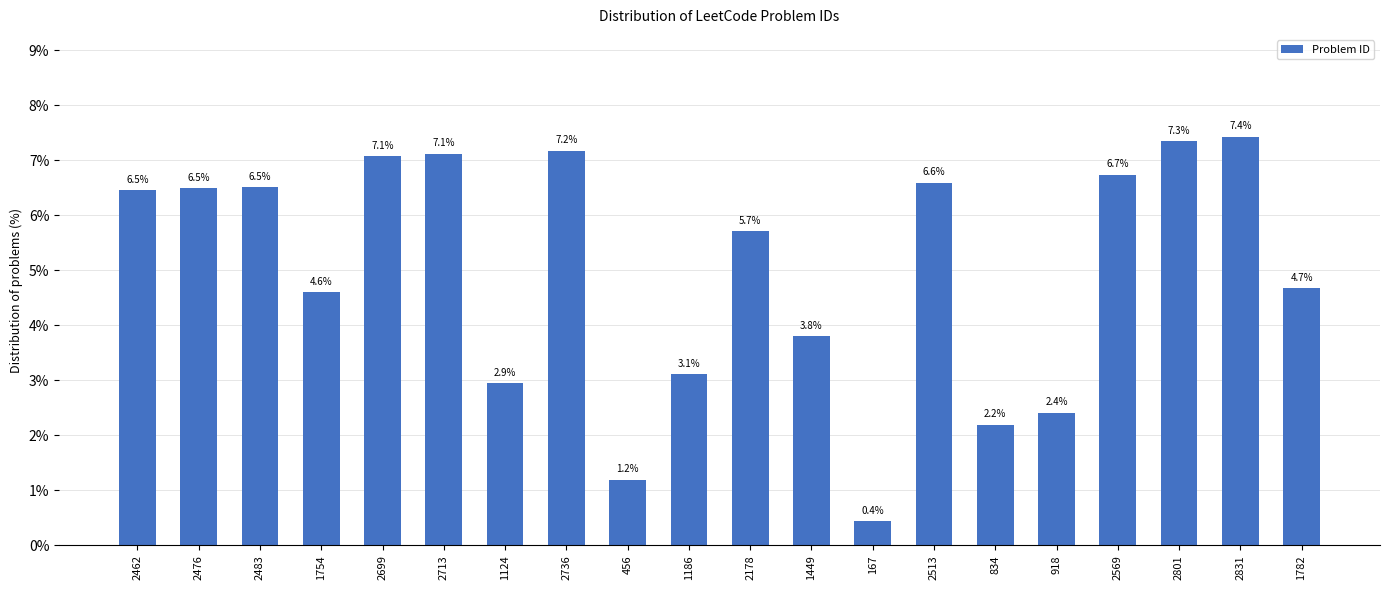

What is the maximum value shown in the chart?

7.4